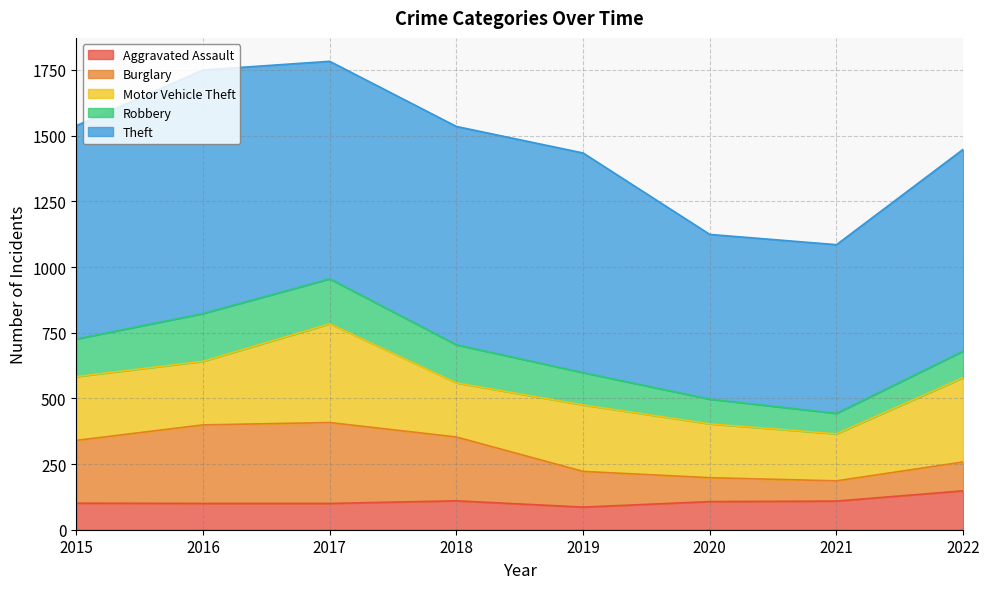

True or false: Motor Vehicle Theft has a value of 321 at 2022.

True